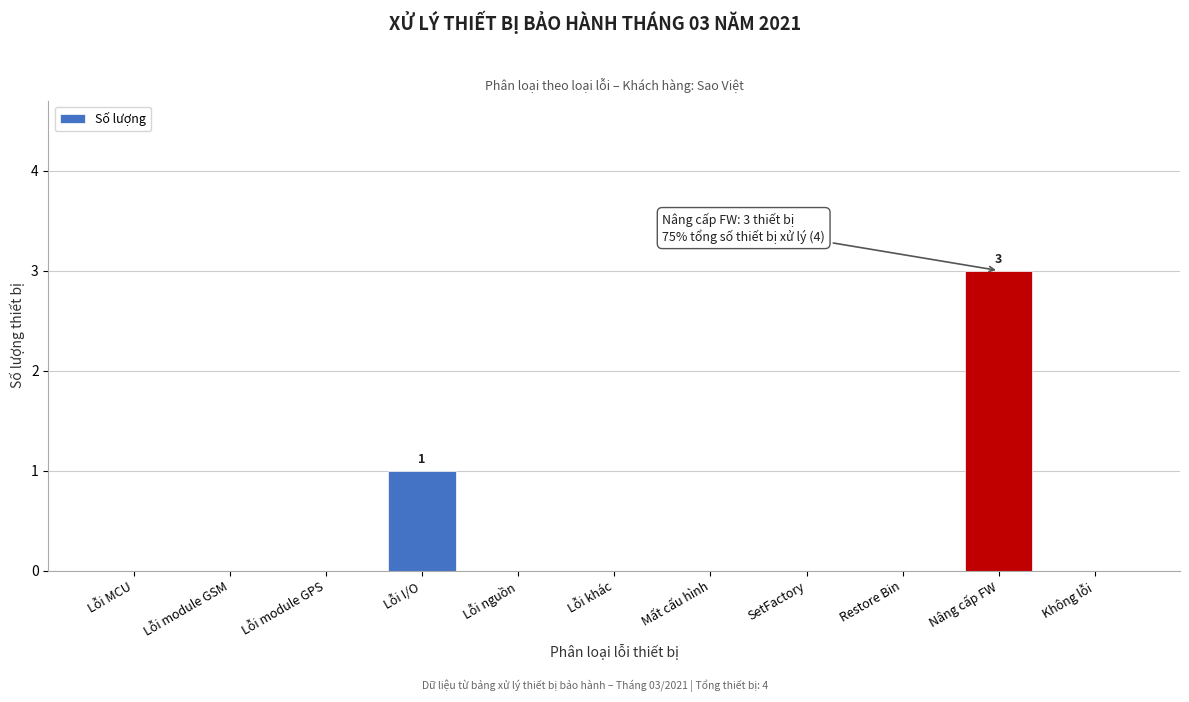

Reading right to left, transcribe all the data shown in this chart.

Không lỗi=0	Nâng cấp FW=3	Restore Bin=0	SetFactory=0	Mất cấu hình=0	Lỗi khác=0	Lỗi nguồn=0	Lỗi I/O=1	Lỗi module GPS=0	Lỗi module GSM=0	Lỗi MCU=0